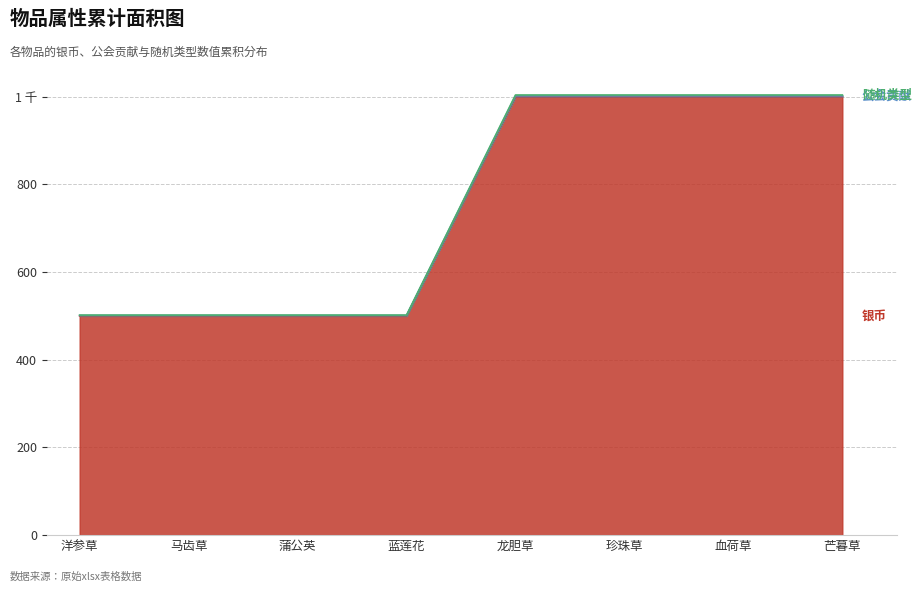

Which series has the widest spread of values?

随机类型